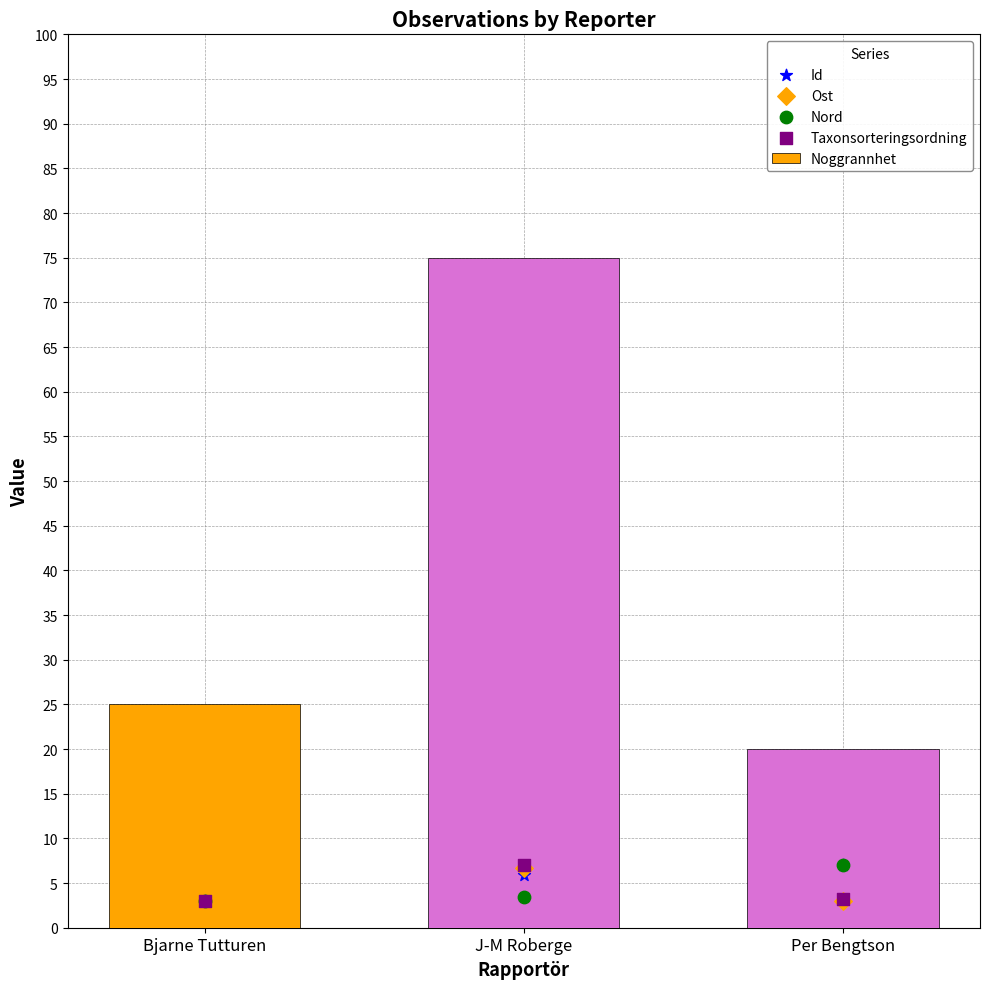

What are all the series names shown in the legend?

Noggrannhet, Id, Ost, Nord, Taxonsorteringsordning